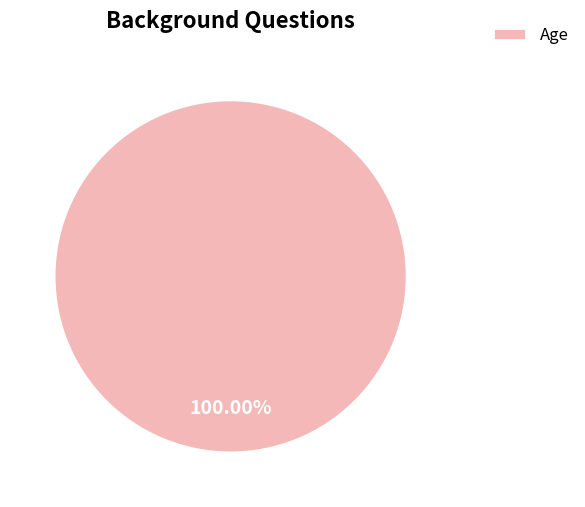

Does any single category account for the majority?

Yes